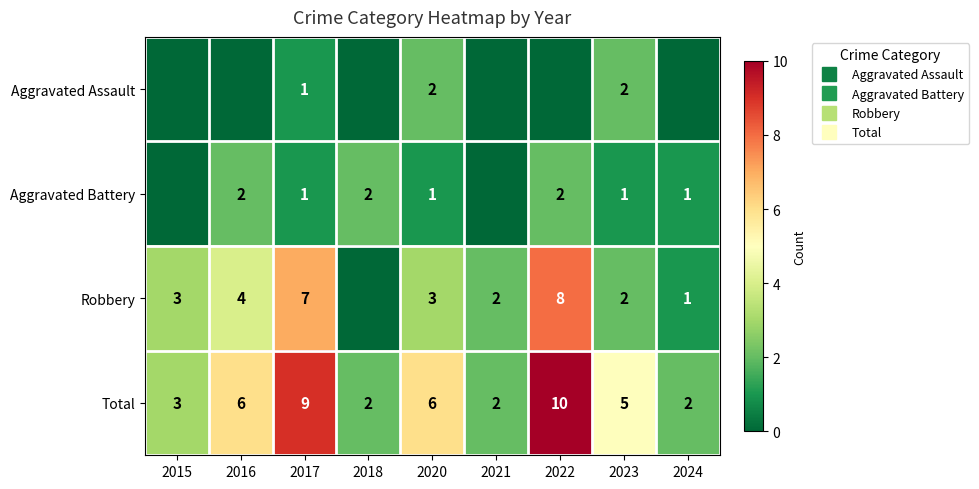

Rank the series by their maximum value, from highest to lowest.

Total, Robbery, Aggravated Assault, Aggravated Battery